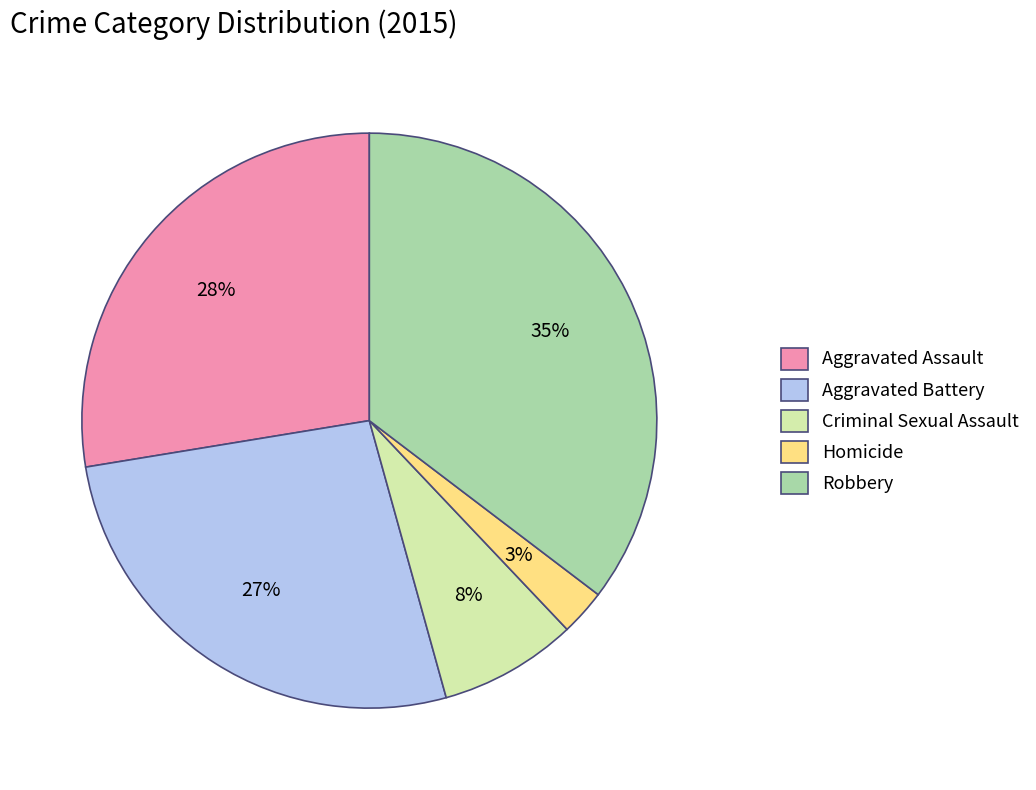

Is it true that Robbery is 47% of the pie?

False